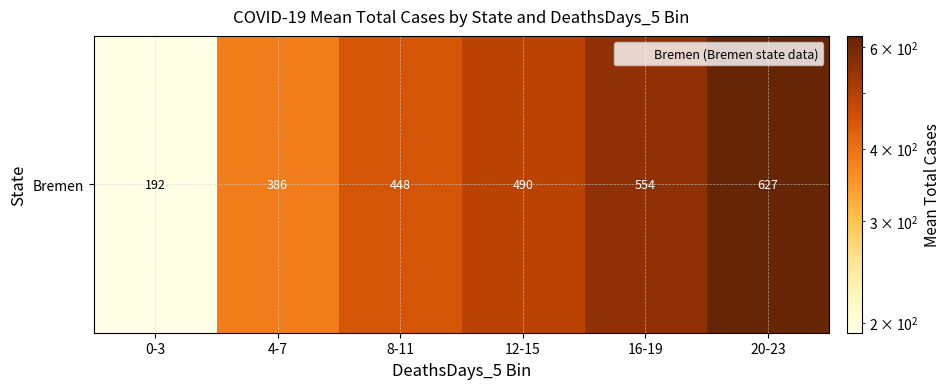

At which category does the chart reach its peak across all series?

20-23